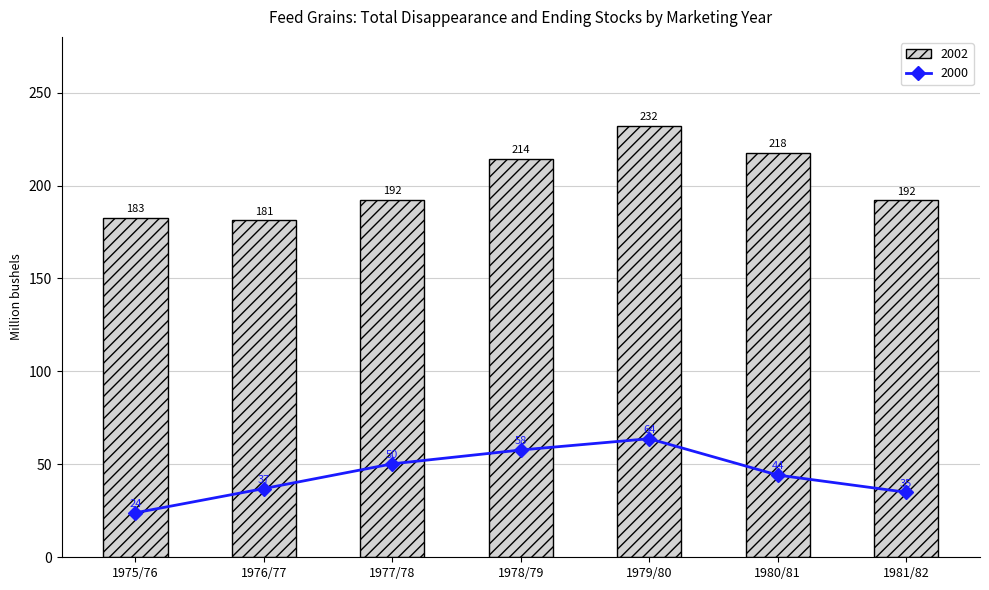

What are all the series names shown in the legend?

2002, 2000